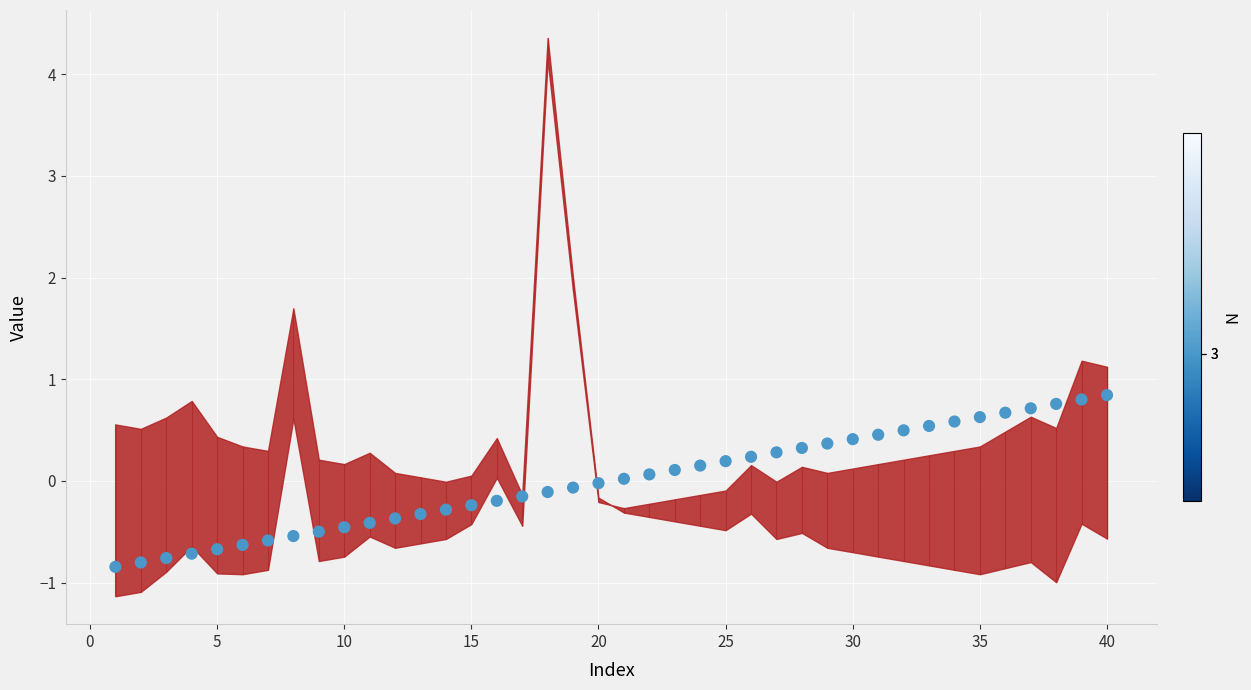

Between 10 and 39, which is larger?

39